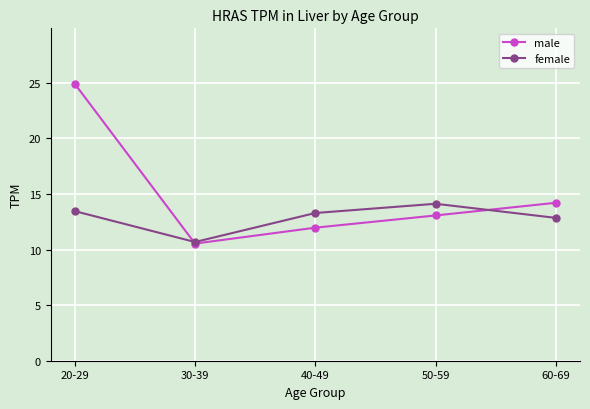

What is the maximum value shown in the chart?

24.9